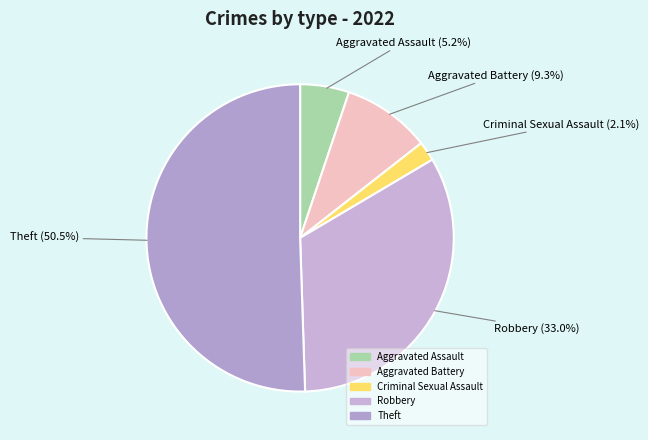

Which category accounts for the majority?

Theft